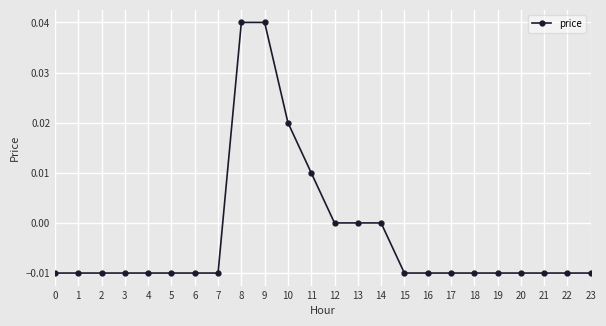

How many lines are shown in the chart?

1